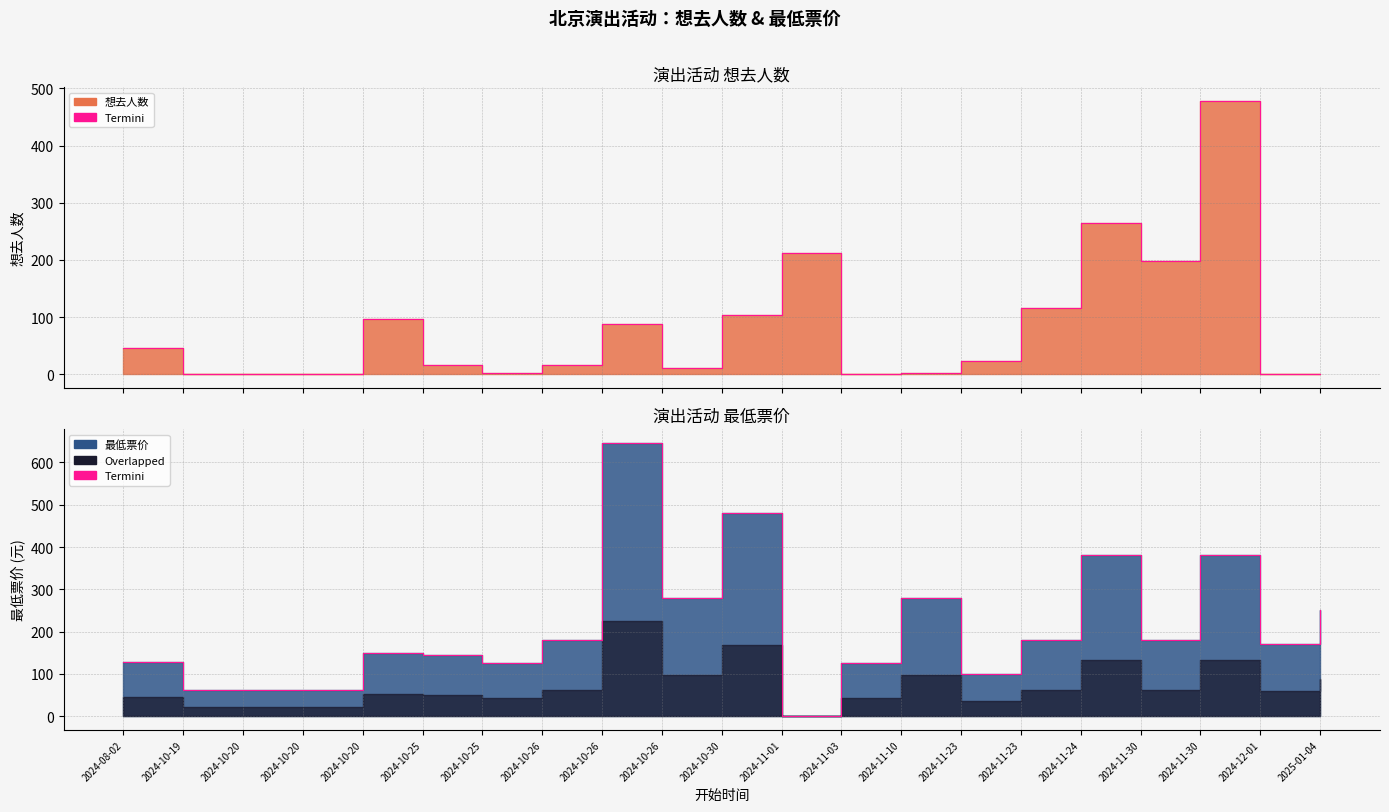

What is the label of the 16th point from the left?

2024-11-23